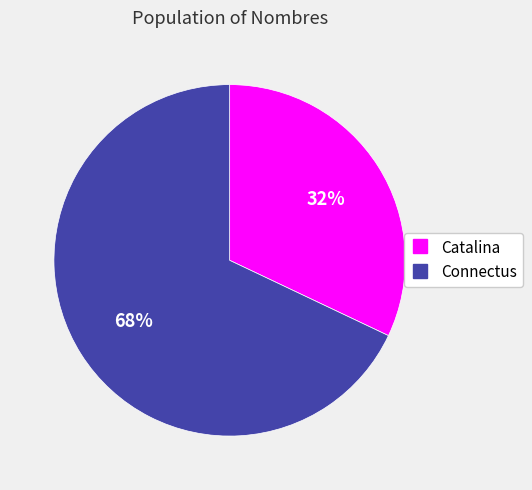

Count the number of slices in the pie.

2